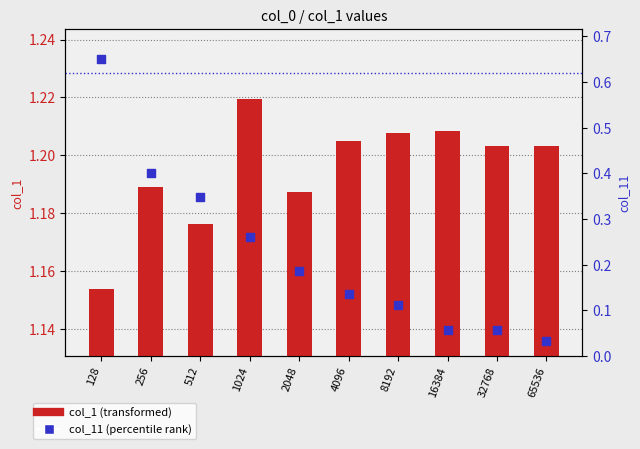

Which series reaches the maximum Y coordinate?

col_1 (bar)